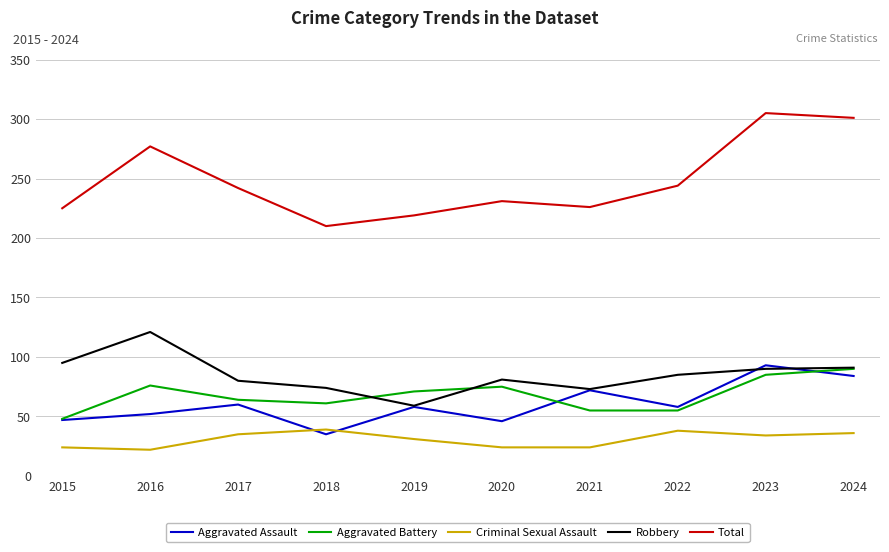

What is the greatest value displayed?

305